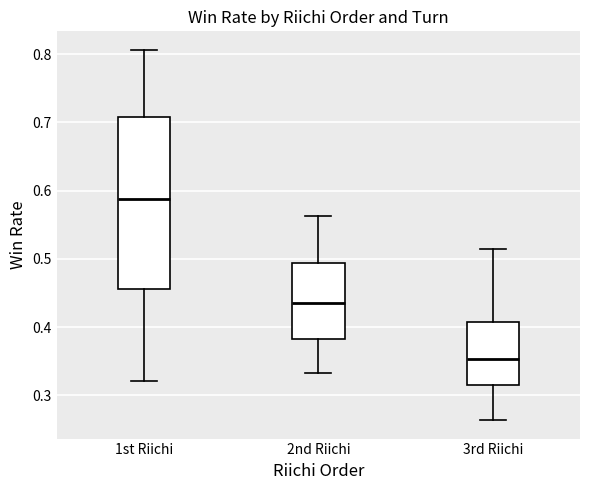

Which box has the highest median line?

1st Riichi